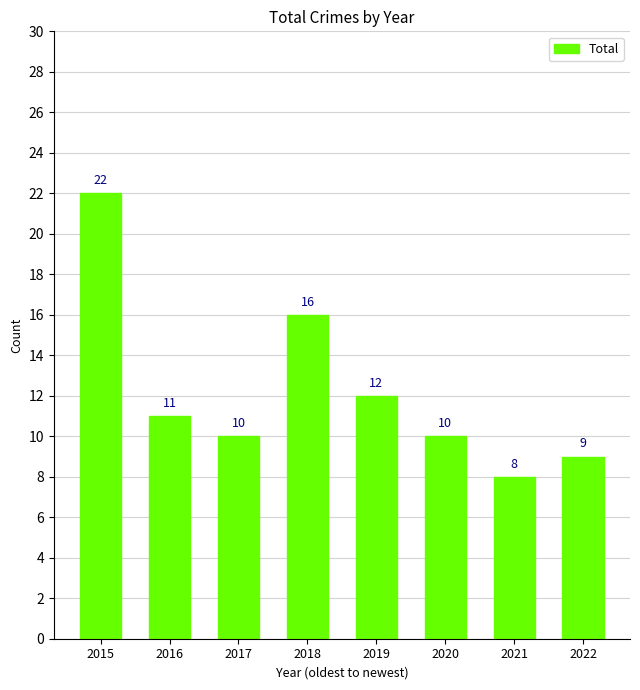

Which has a higher value, 2017 or 2022?

2017